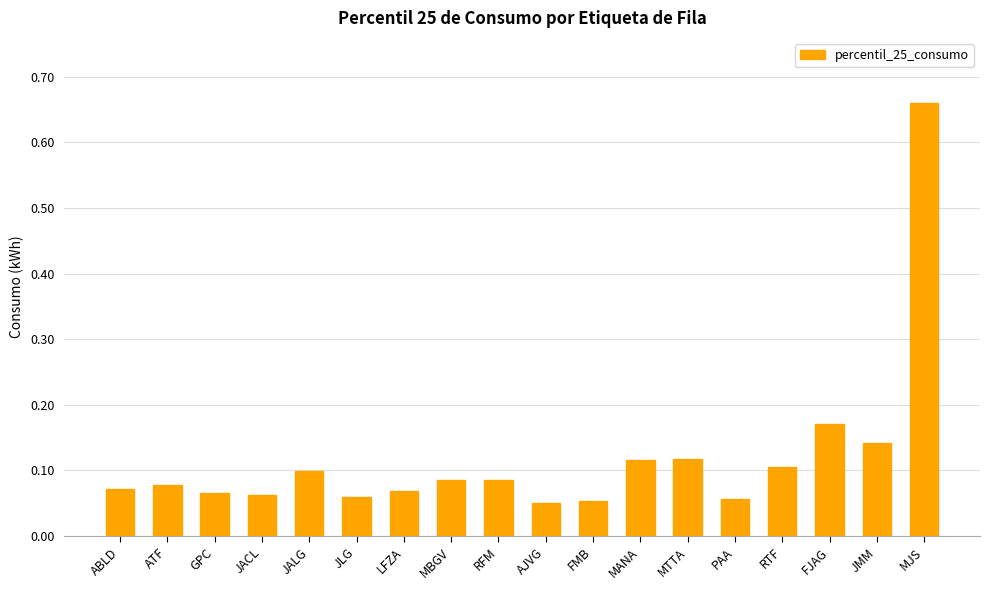

What is the change in value from JLG to MJS?

+0.6